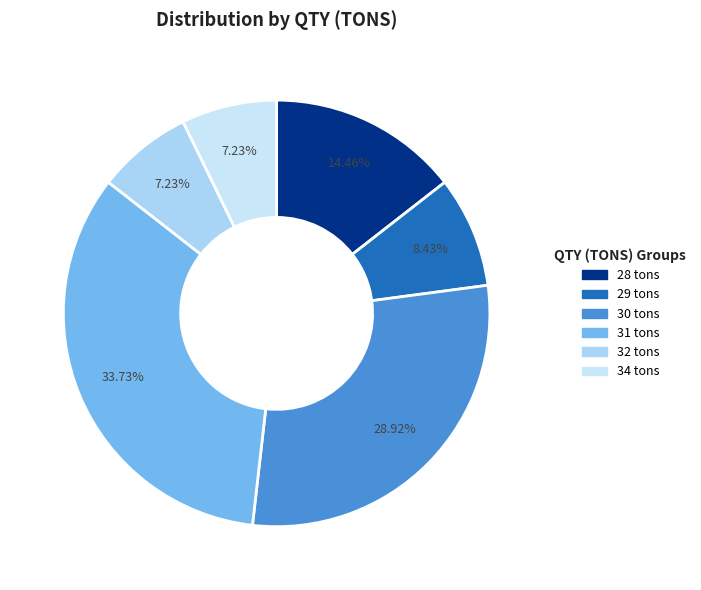

What is the largest slice in the pie chart?

31 tons